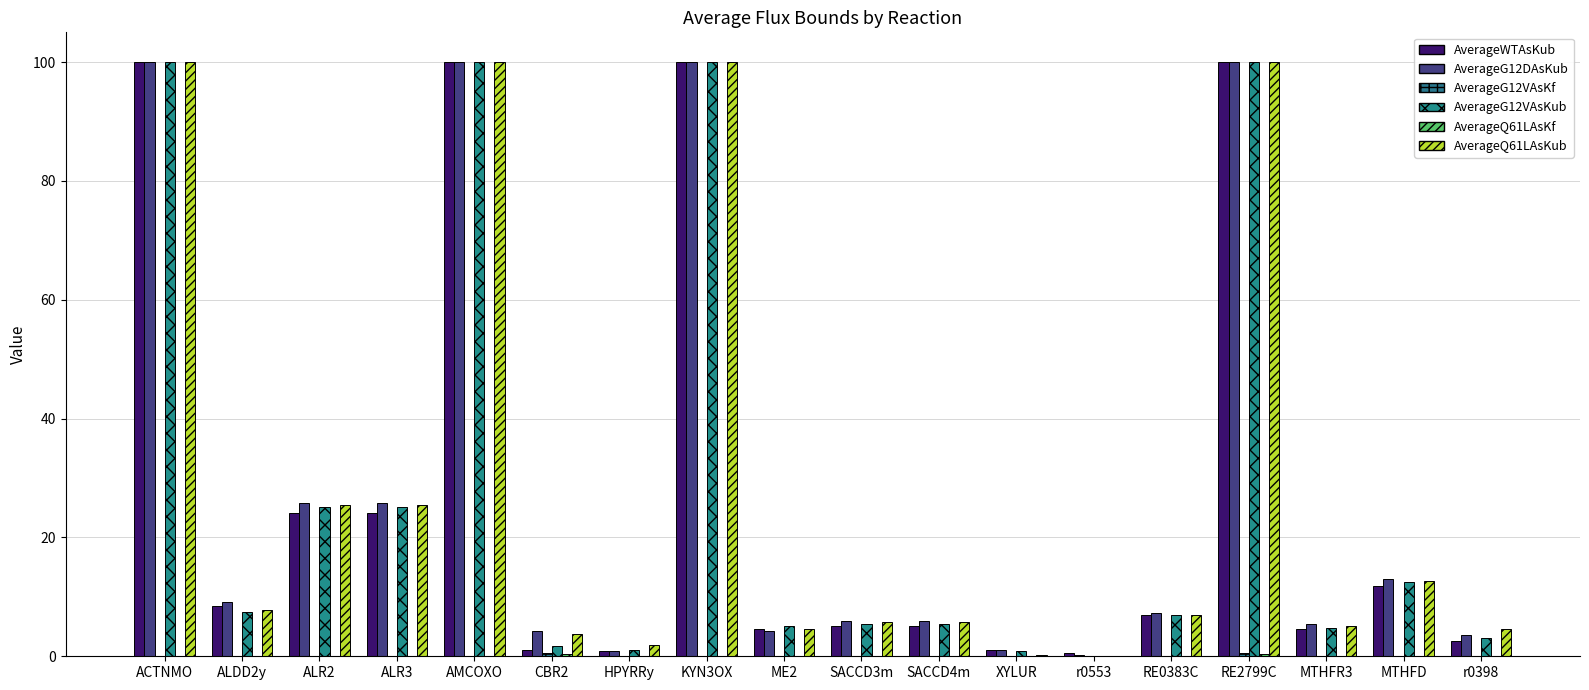

Which series has the largest total across all categories?

AverageG12DAsKub